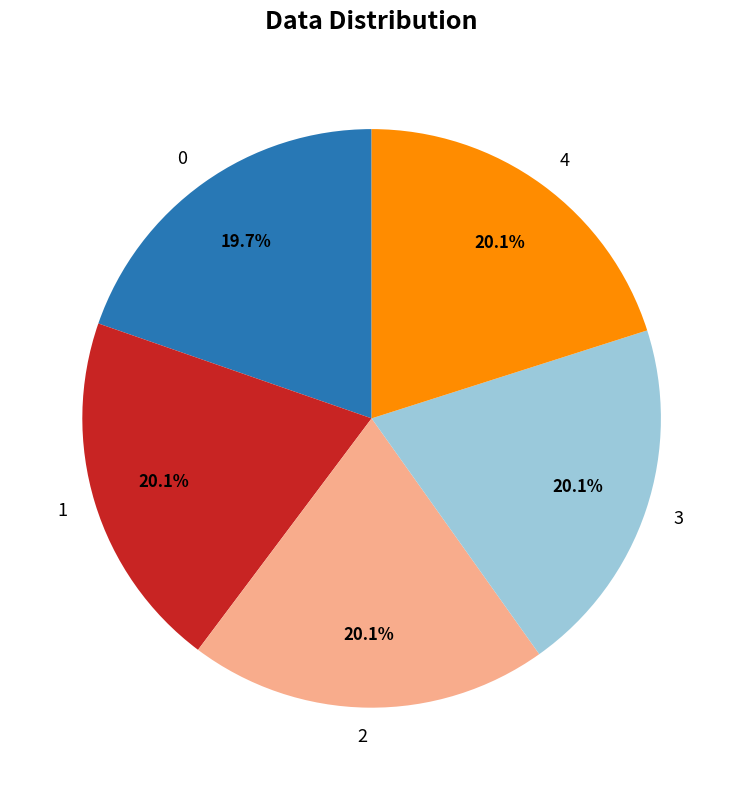

To the nearest percent, what percentage of the pie is 2?

20%